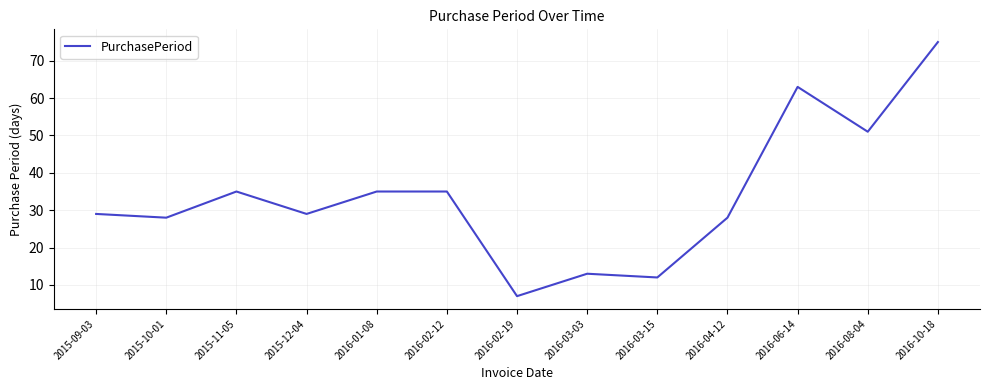

Does the chart display data point markers on the line(s)?

No